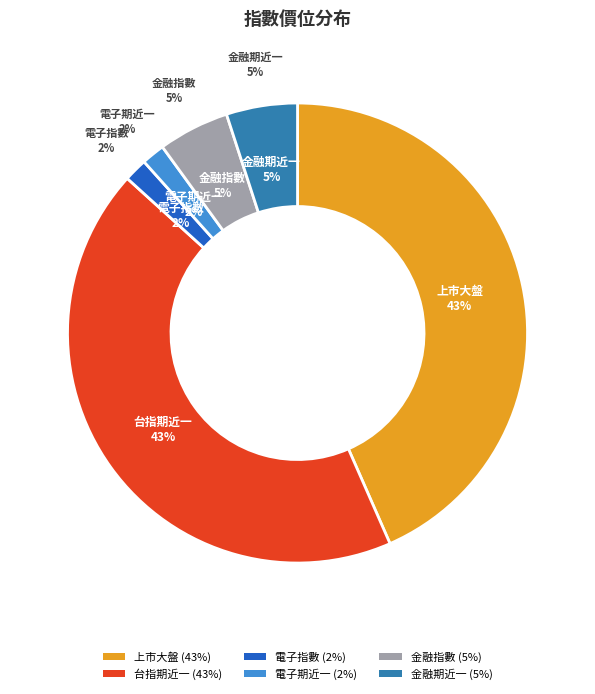

Which slice is the largest?

上市大盤